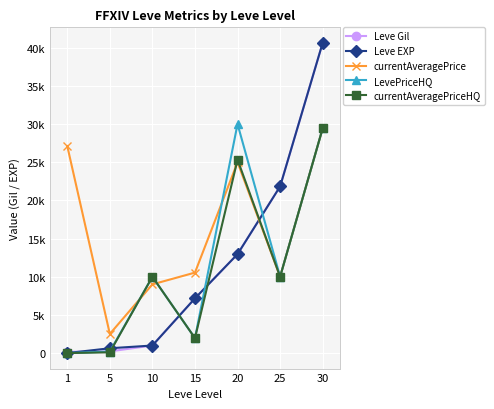

What are all the series names shown in the legend?

Leve Gil, Leve EXP, currentAveragePrice, LevePriceHQ, currentAveragePriceHQ